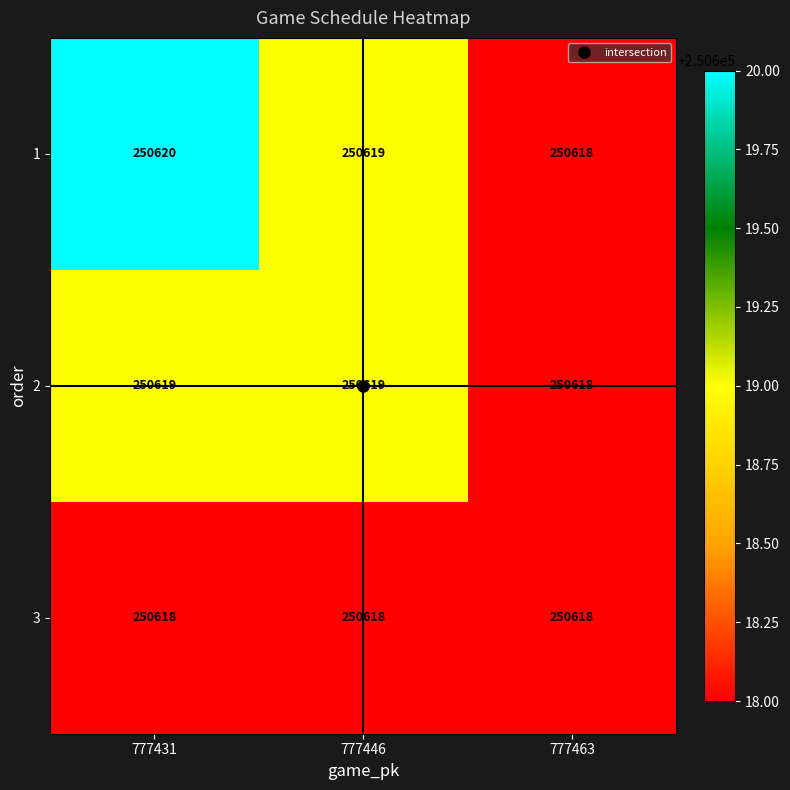

Where is 2 nearest to the value 250618?

777463